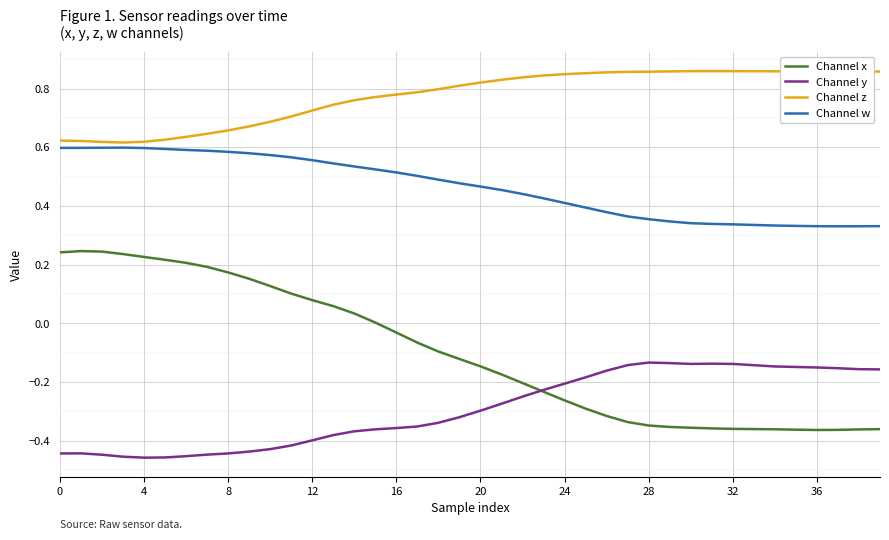

Which series has the largest total across all categories?

Channel z